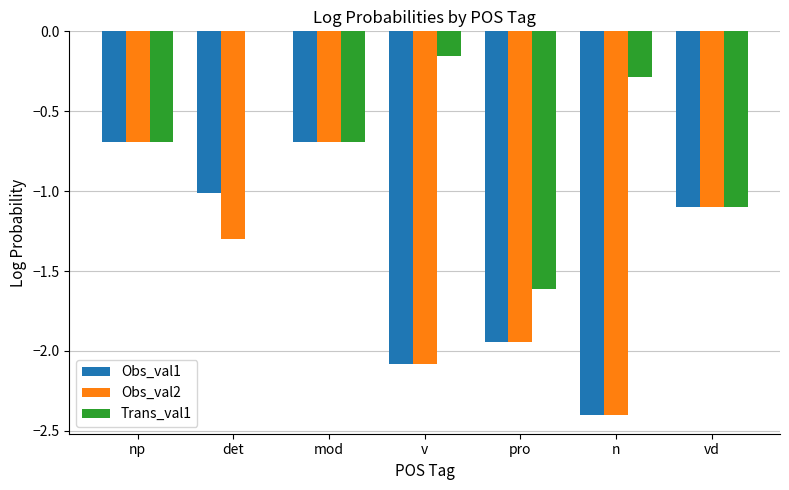

What is the sum of all Obs_val2 values?

-10.2